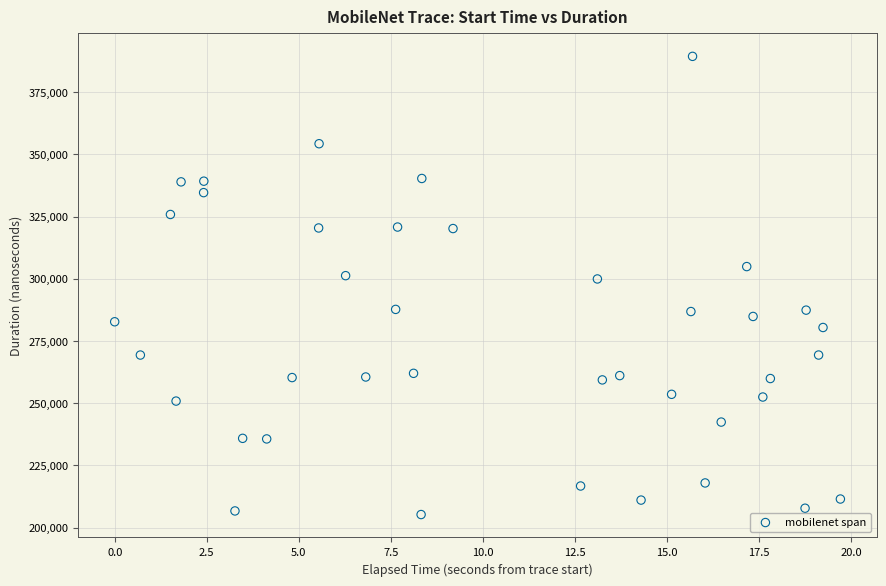

What is the range of Y values (max minus min)?

184053